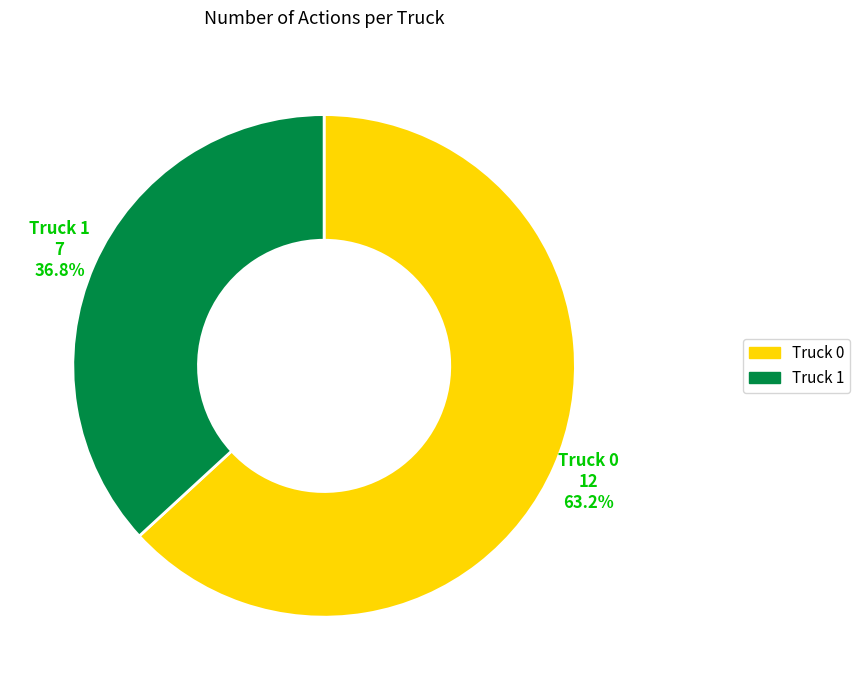

Approximately how many times larger is the value at Truck 1 compared to Truck 0?

0.6